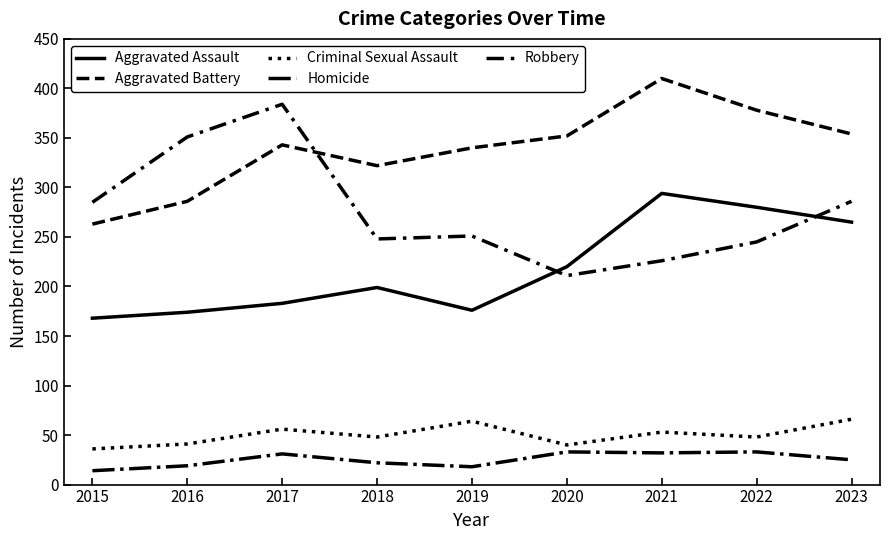

Is the value of Homicide at 2016 greater than the value of Aggravated Battery at 2016?

No